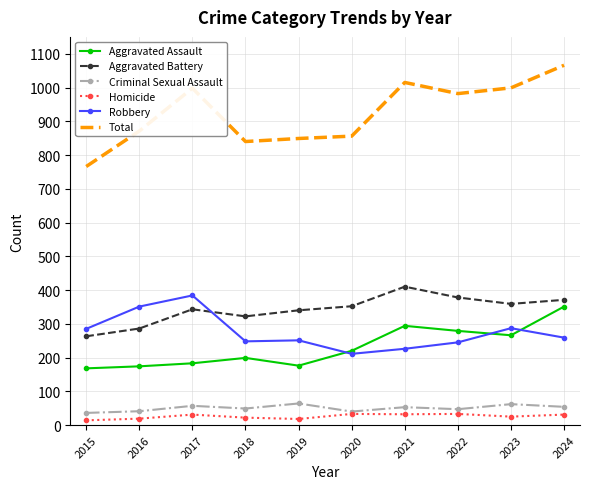

What is the average value of the Aggravated Assault series?

231